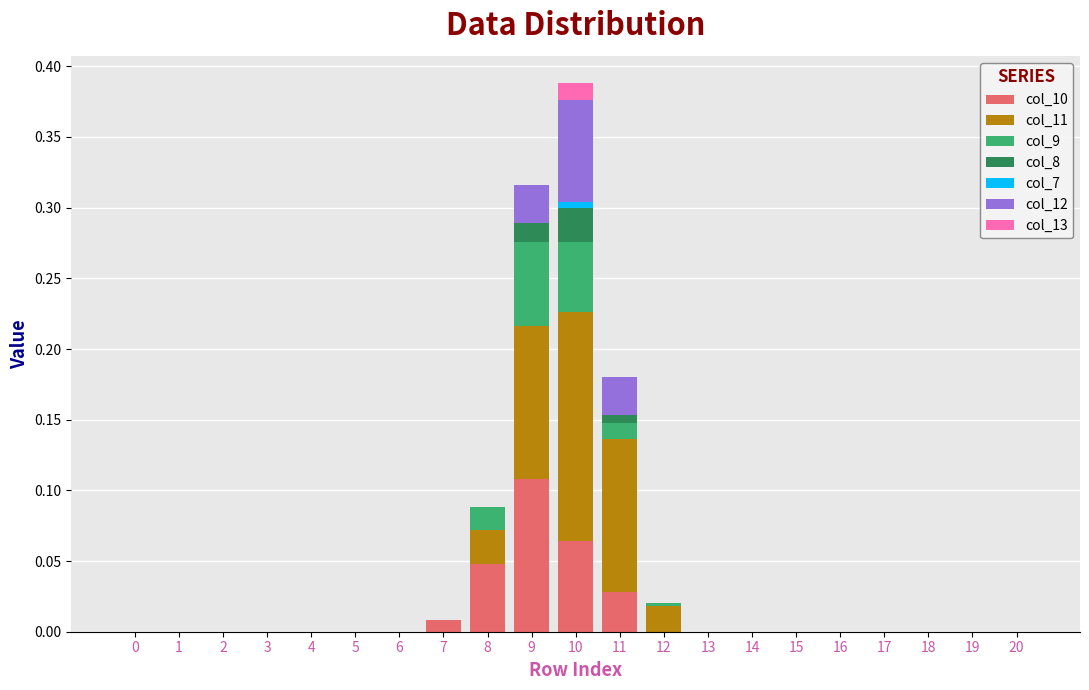

At which category is the sum across all series the highest?

10